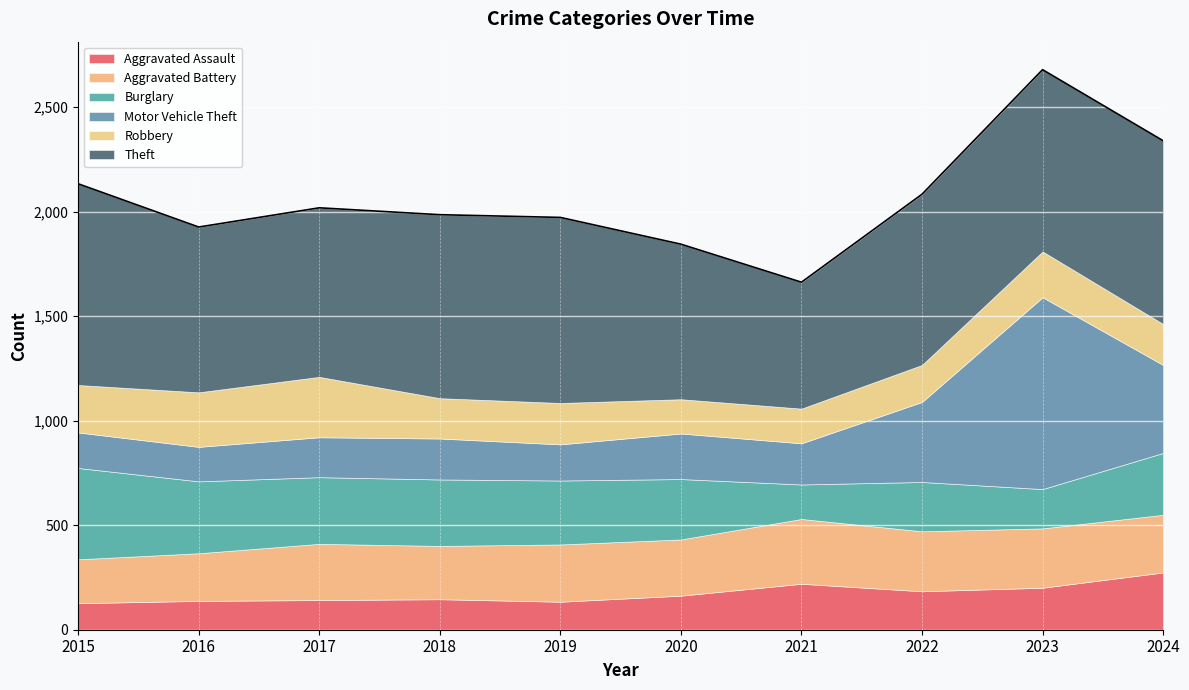

Which series has the widest spread of values?

Motor Vehicle Theft